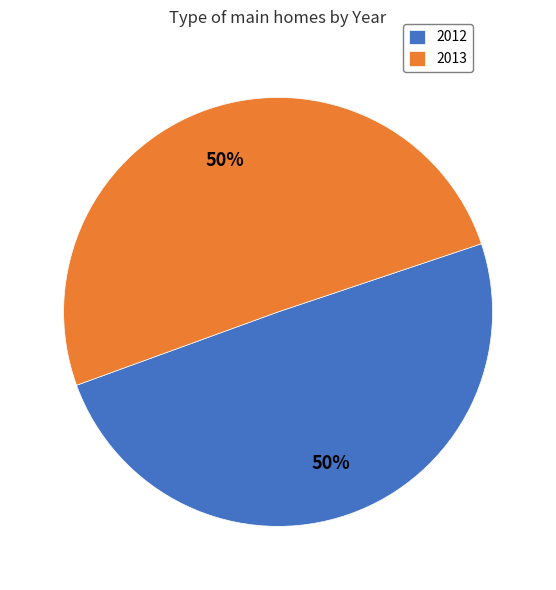

Which slice represents more than half of the pie?

2013